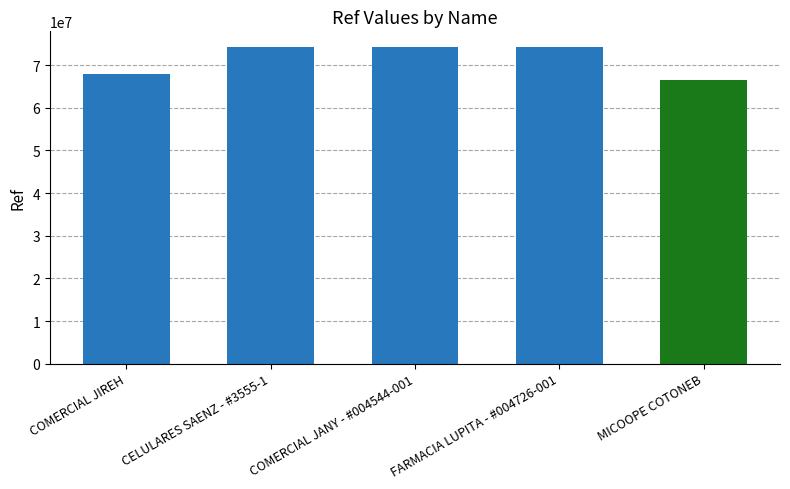

What is the change in value from COMERCIAL JIREH to MICOOPE COTONEB?

-1422831